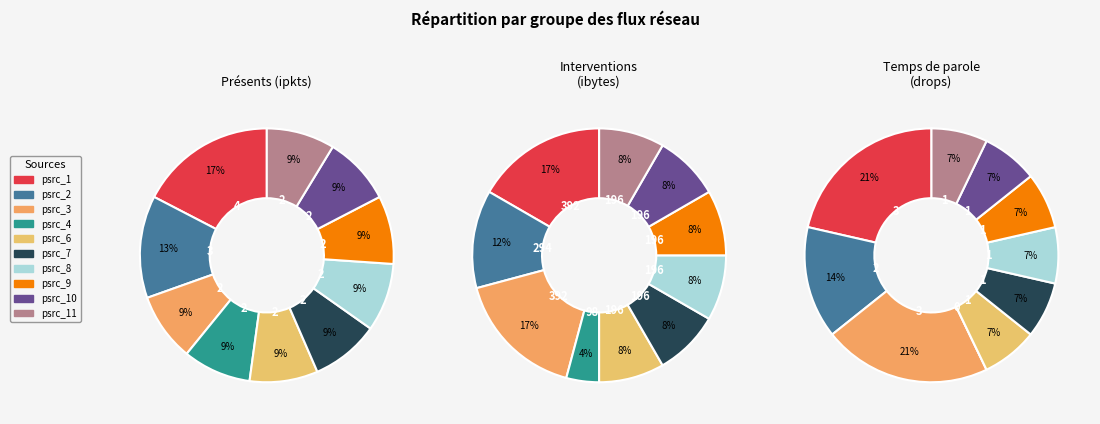

What is the ratio of the value at psrc_7 to the value at psrc_8?

1.0